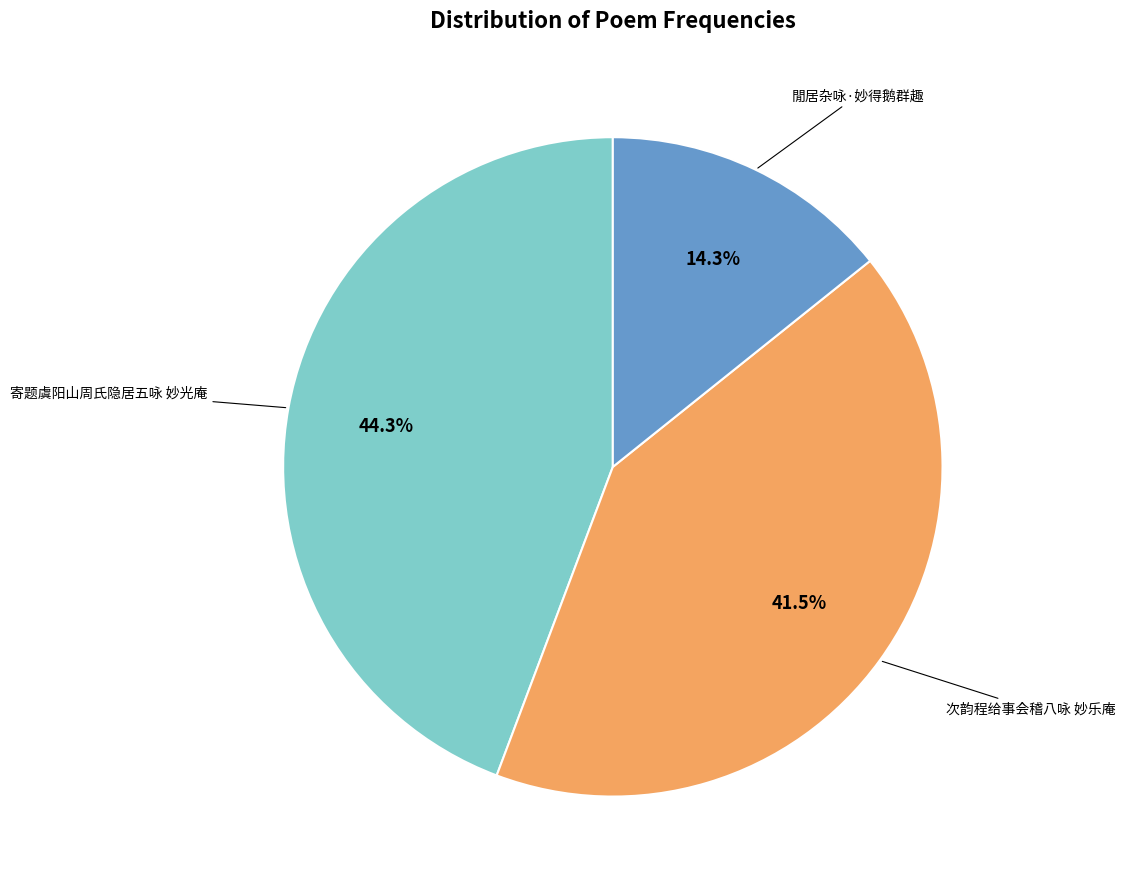

Is there a majority slice in this chart?

No